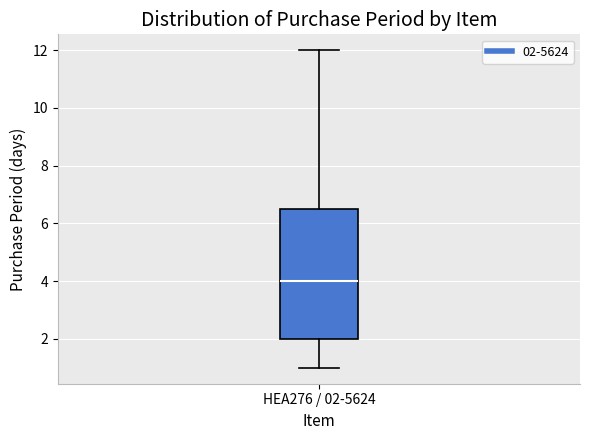

Transcribe this box plot: give where the median line is, the range the box spans, and where the two whiskers end, as read against the y-axis. The values are not printed on the chart, so give them approximately, as read against the axis.

median 4.0, box 2.0 to 6.6, whiskers 1.0 to 12.0